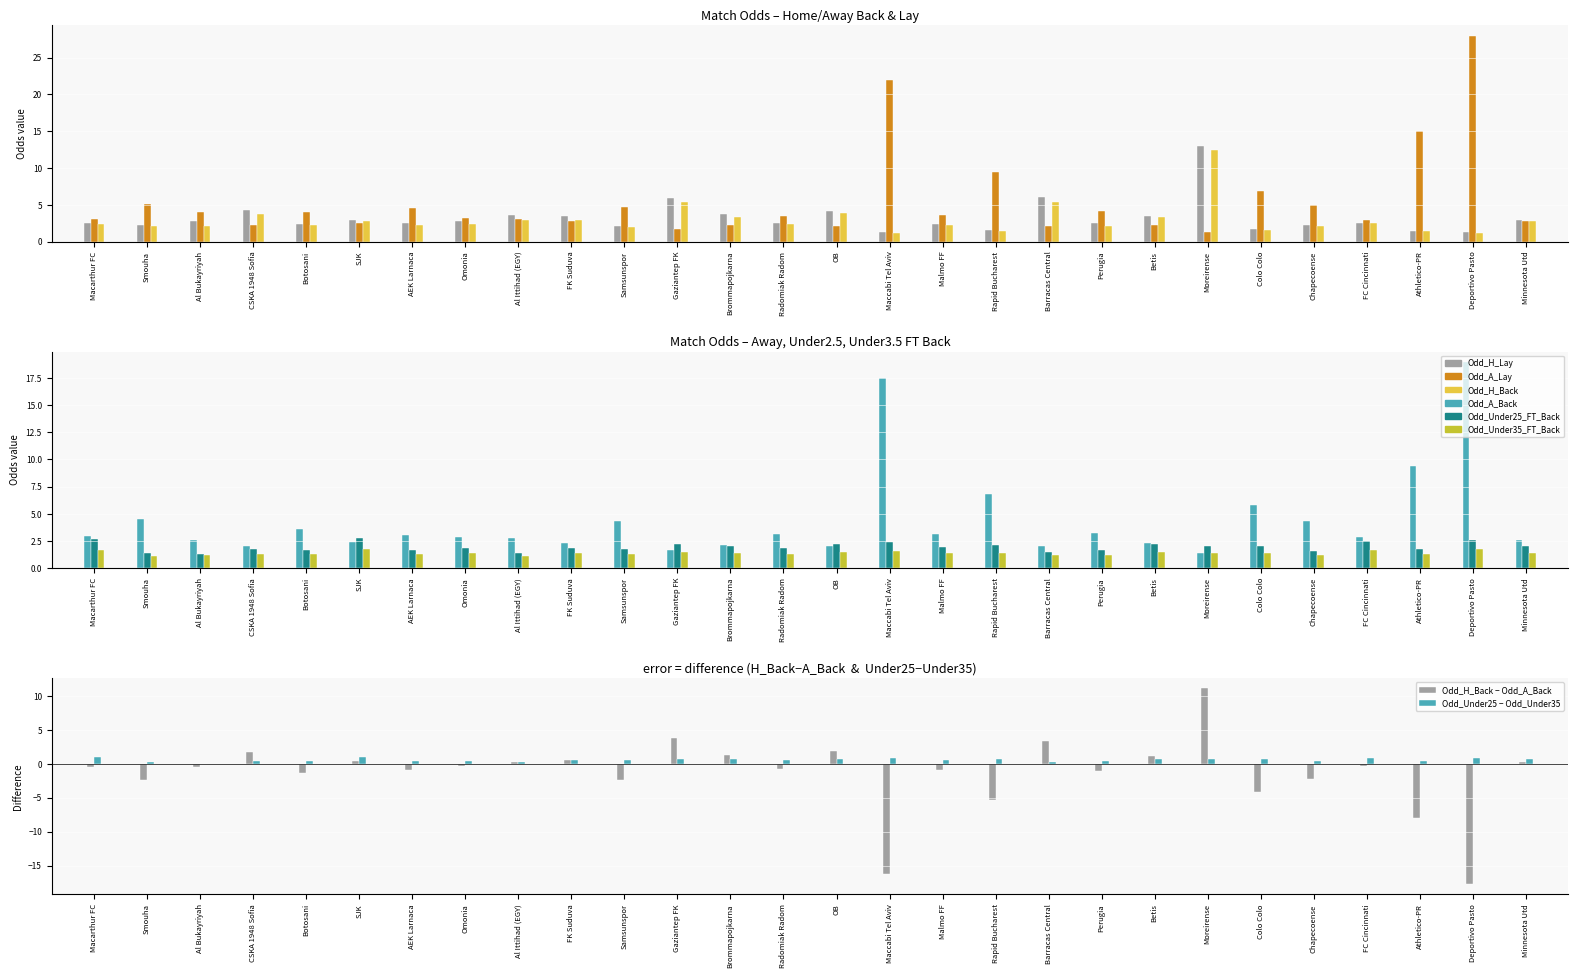

At which label does Odd_Under25_FT_Back reach its peak?

SJK